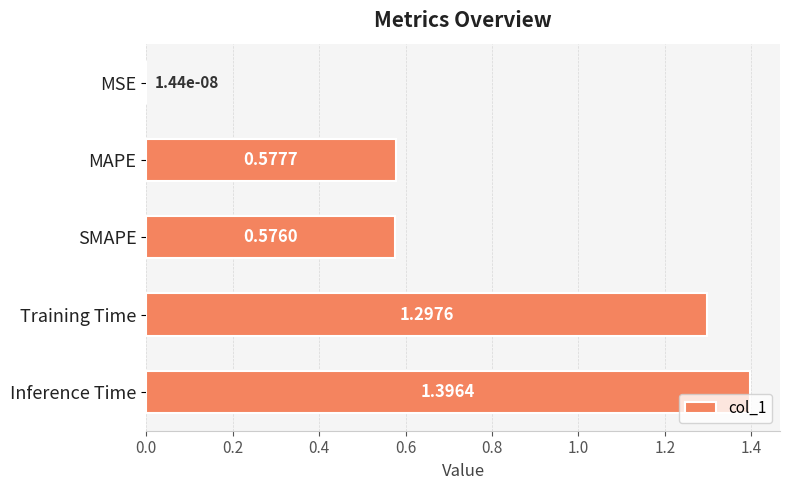

At which label is the value closest to 0?

MSE